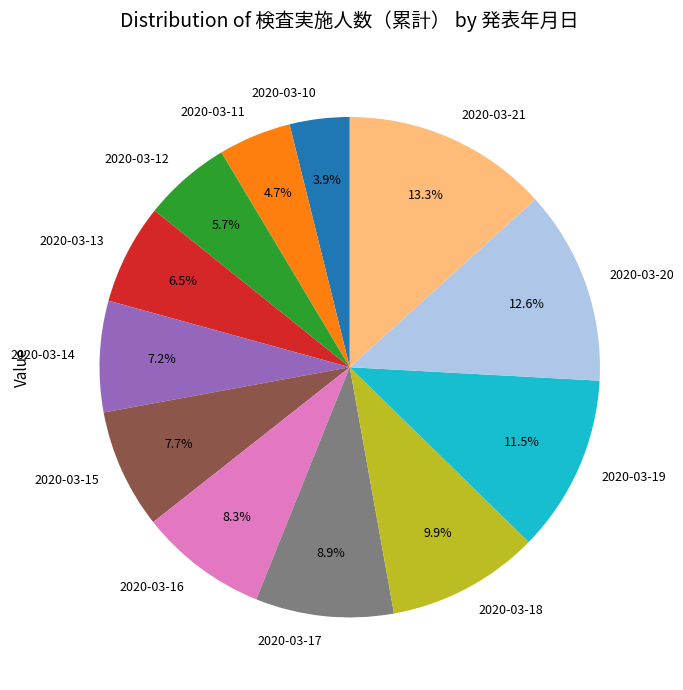

Which category has the smallest portion of the pie?

2020-03-10